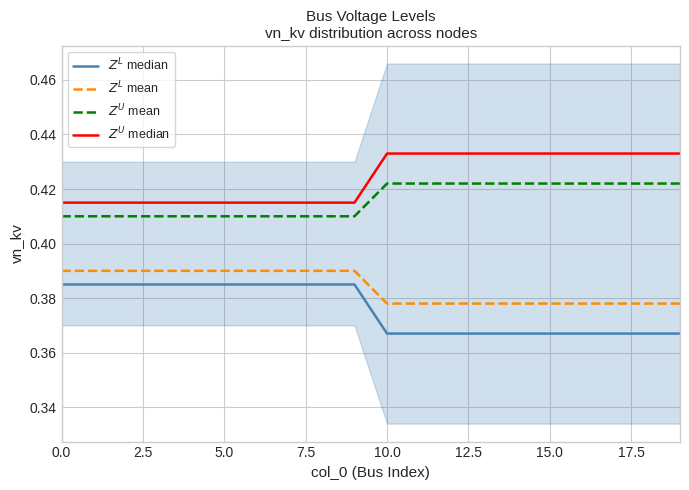

What value does the $Z^U$ median series have at 5.0?

0.4